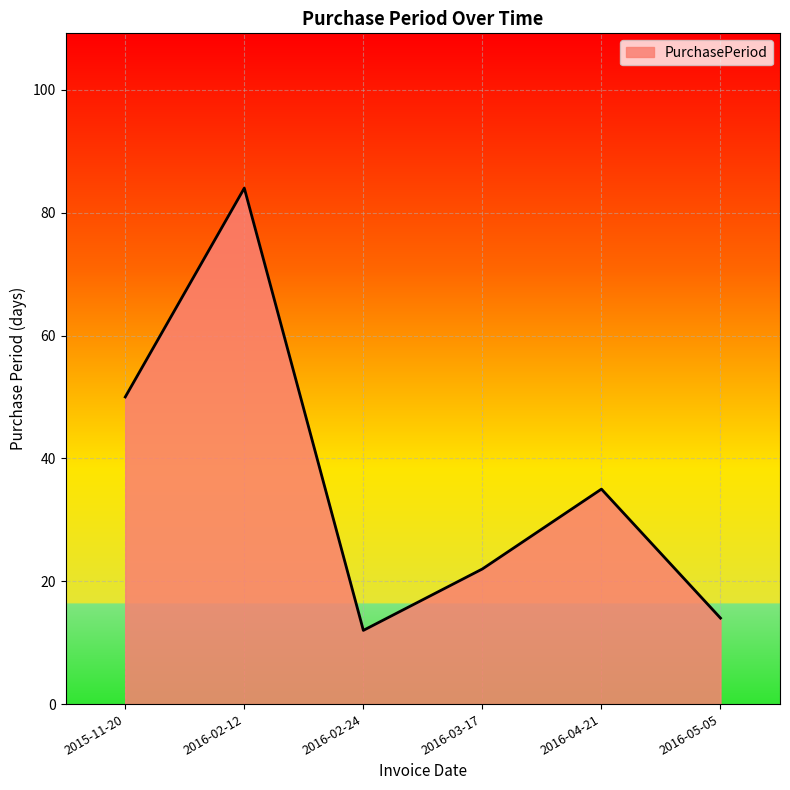

Does the chart have visible grid lines?

Yes